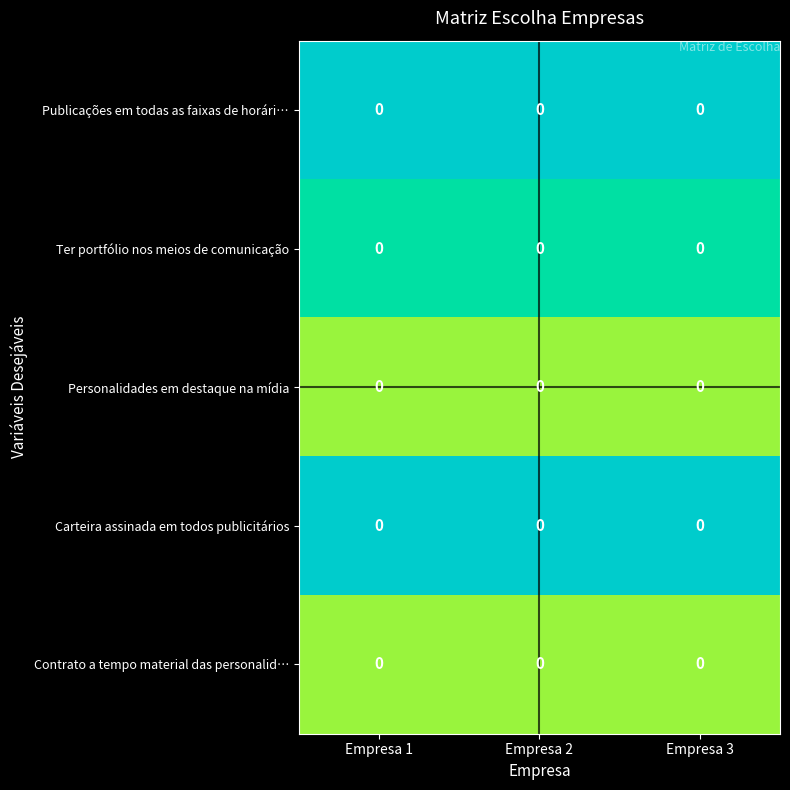

Which series changed the most between Empresa 1 and Empresa 3?

Publicações em todas as faixas de horári…